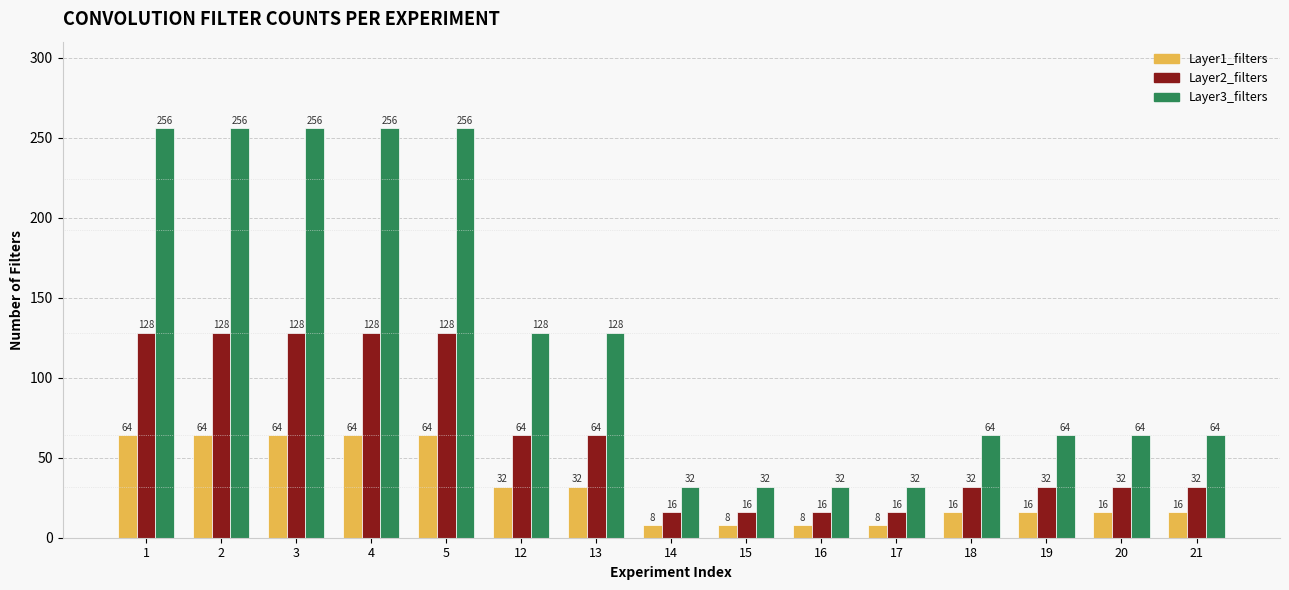

Reading left to right, extract all data points from this chart.

Layer1_filters: 64	64	64	64	64	32	32	8	8	8	8	16	16	16	16
Layer2_filters: 128	128	128	128	128	64	64	16	16	16	16	32	32	32	32
Layer3_filters: 256	256	256	256	256	128	128	32	32	32	32	64	64	64	64